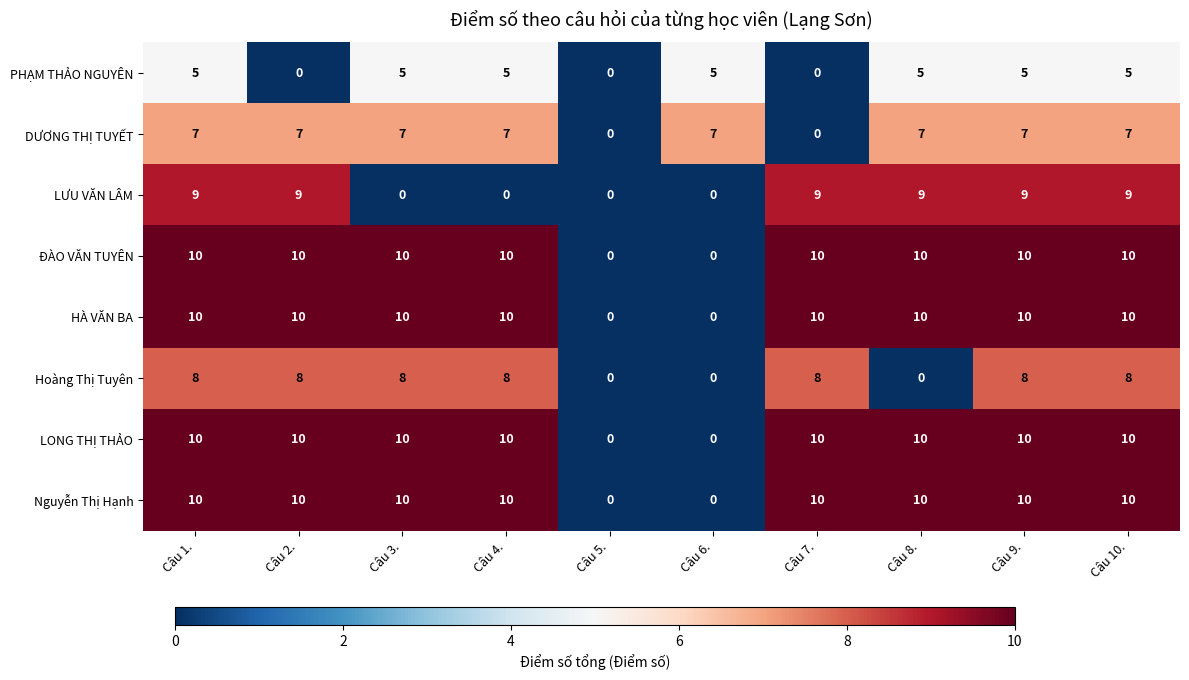

What is the sum of the Nguyễn Thị Hạnh values at Câu 7. and Câu 10.?

20